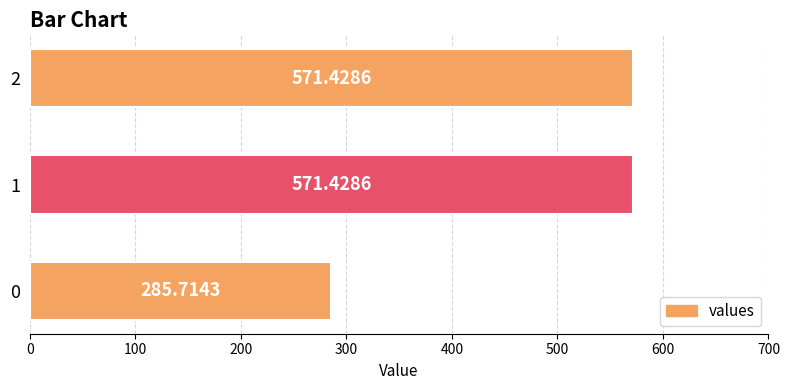

What is the difference between the maximum and minimum values?

285.7